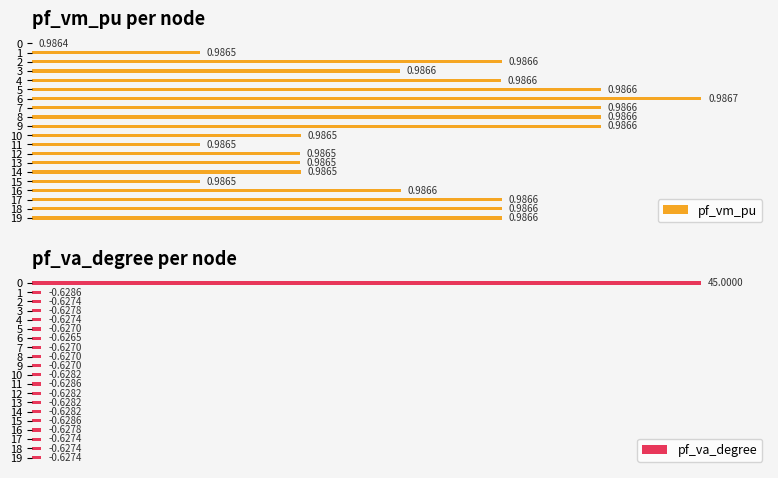

The pf_va_degree series shows 178.8 at 0. True or false?

False